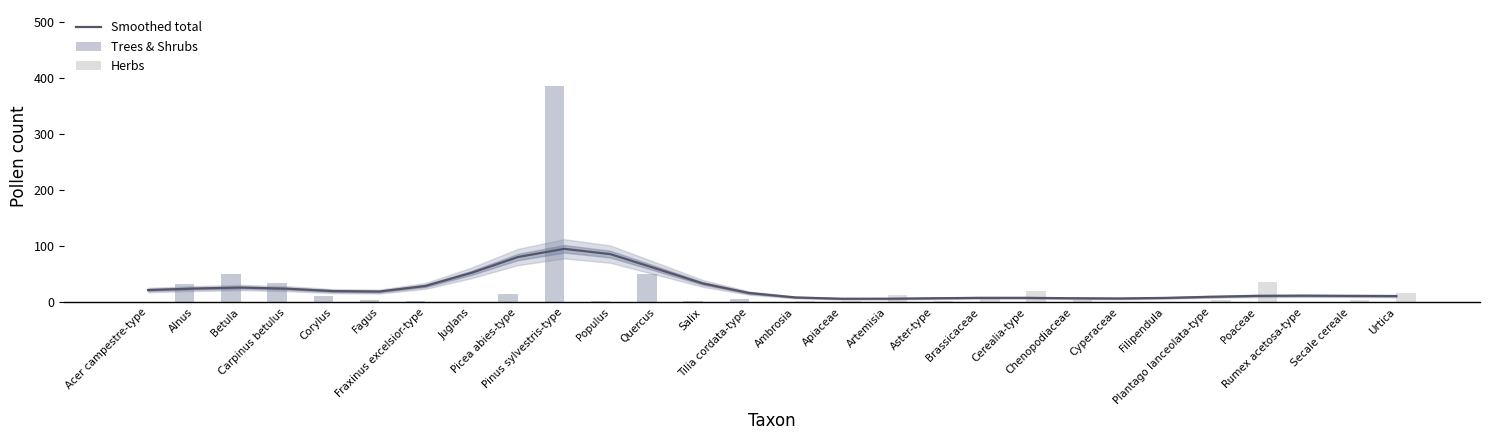

How many groups of bars are there?

28